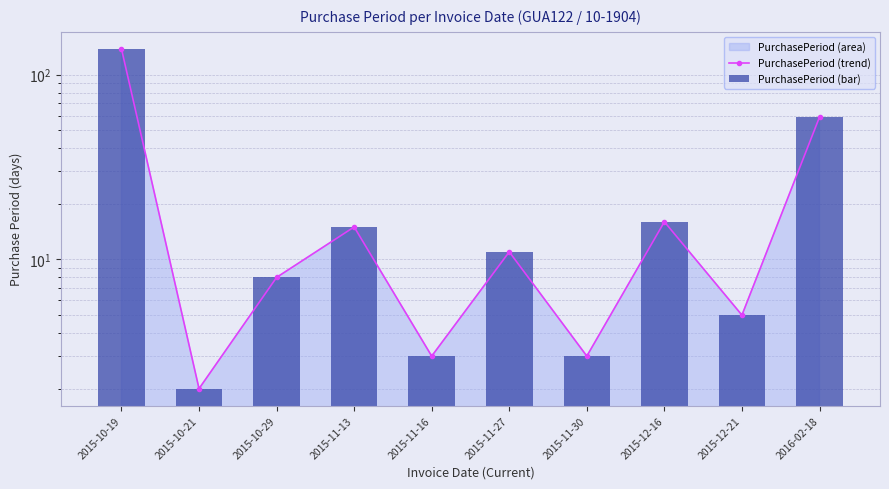

Is it true that PurchasePeriod (trend) equals 8 at 2015-10-29?

True